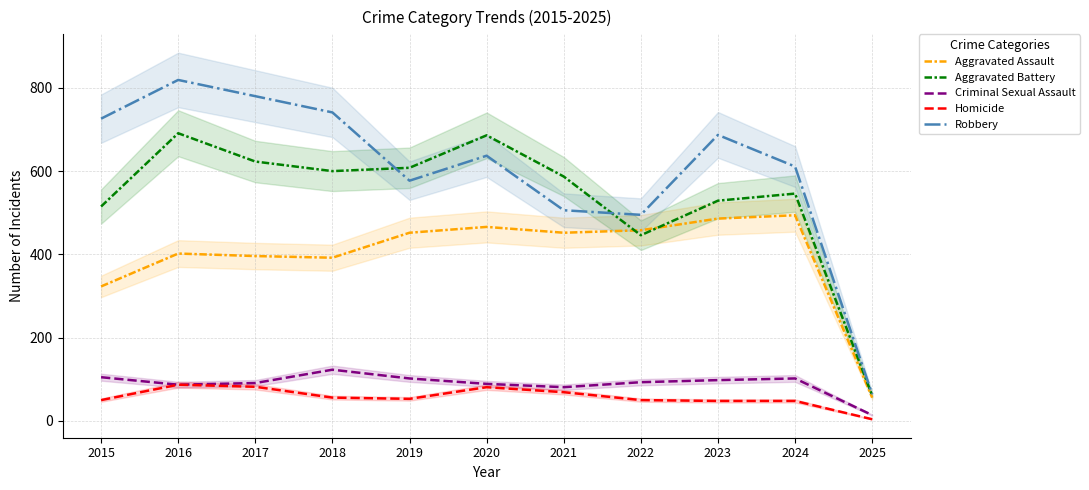

Between which two adjacent categories do Aggravated Assault and Aggravated Battery first intersect?

2021 and 2022